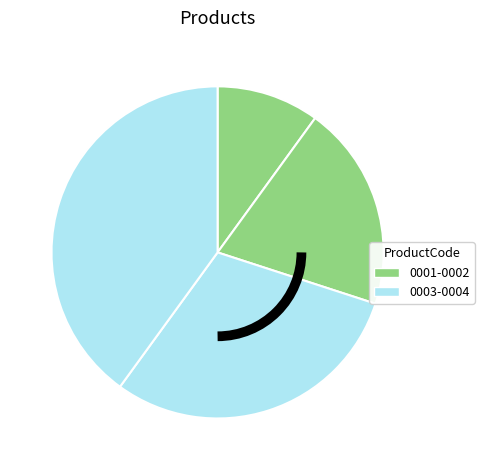

Count the number of slices in the pie.

4